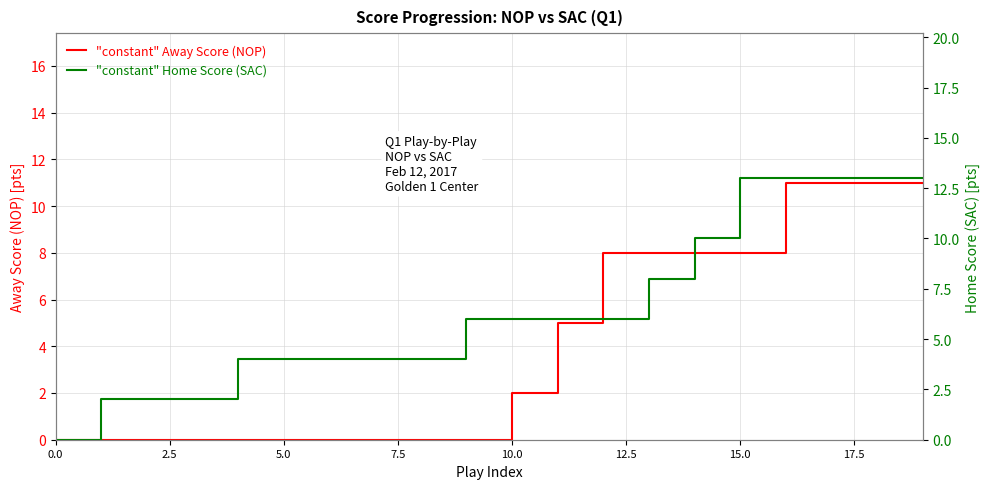

Rank the series at 17.5 from highest to lowest value.

HomeScore, AwayScore